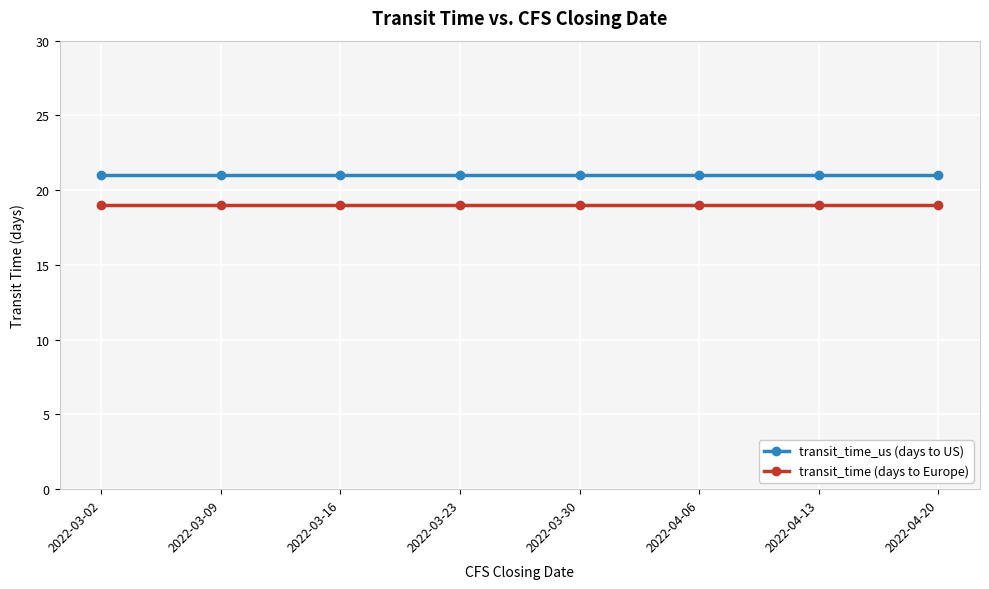

What is the greatest value displayed?

21